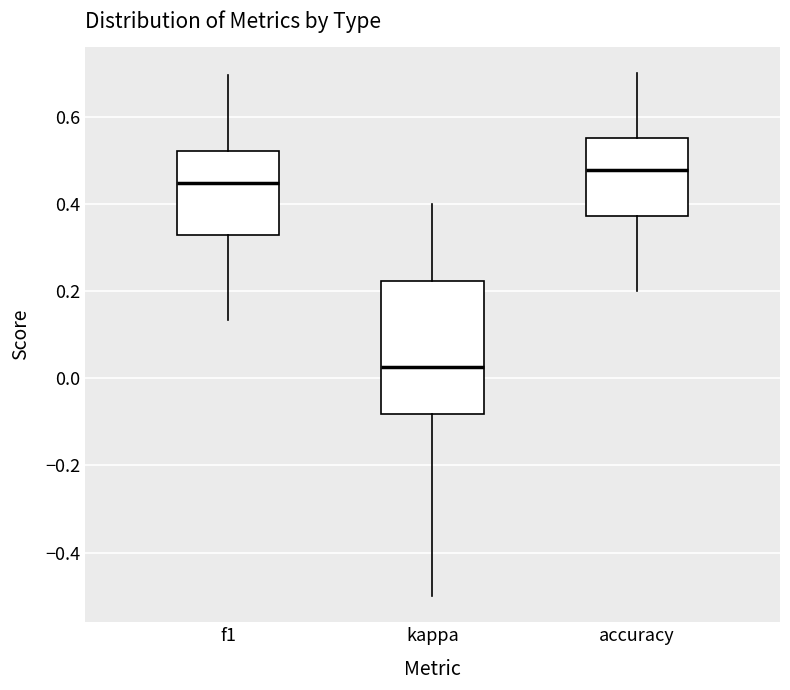

Reading left to right, read every box against the y-axis: the position of its median line, the range the box covers, and the ends of its whiskers. The values are not printed on the chart, so give them approximately, as read against the axis.

f1: median 0.44, box 0.32 to 0.52, whiskers 0.14 to 0.70
kappa: median 0.02, box -0.08 to 0.22, whiskers -0.50 to 0.40
accuracy: median 0.48, box 0.38 to 0.56, whiskers 0.20 to 0.70